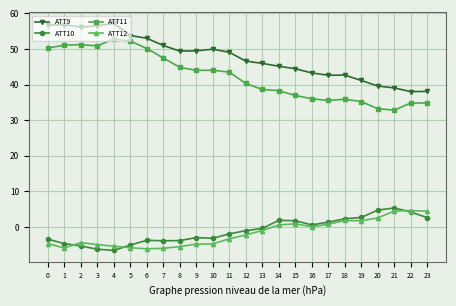

What is the spread (max minus min) of values at 18?

40.8